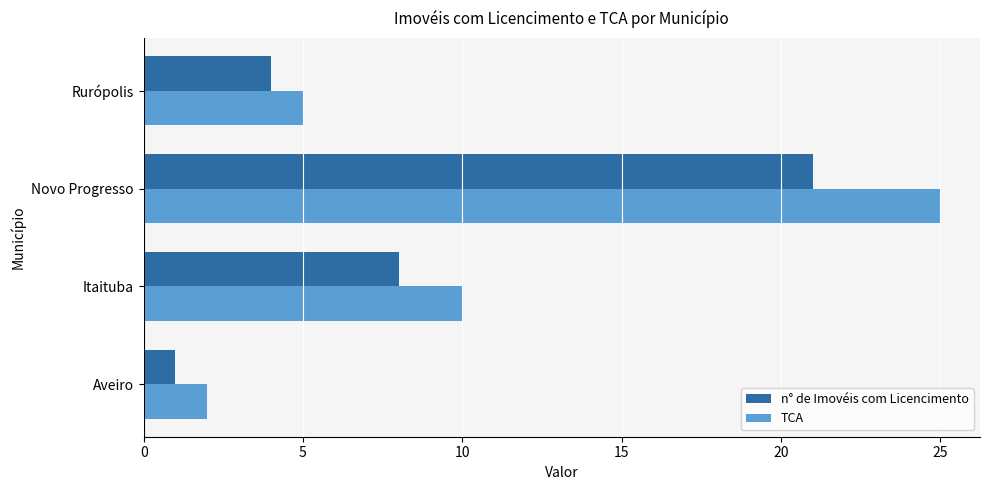

Between Aveiro and Novo Progresso, which series saw the biggest shift?

TCA